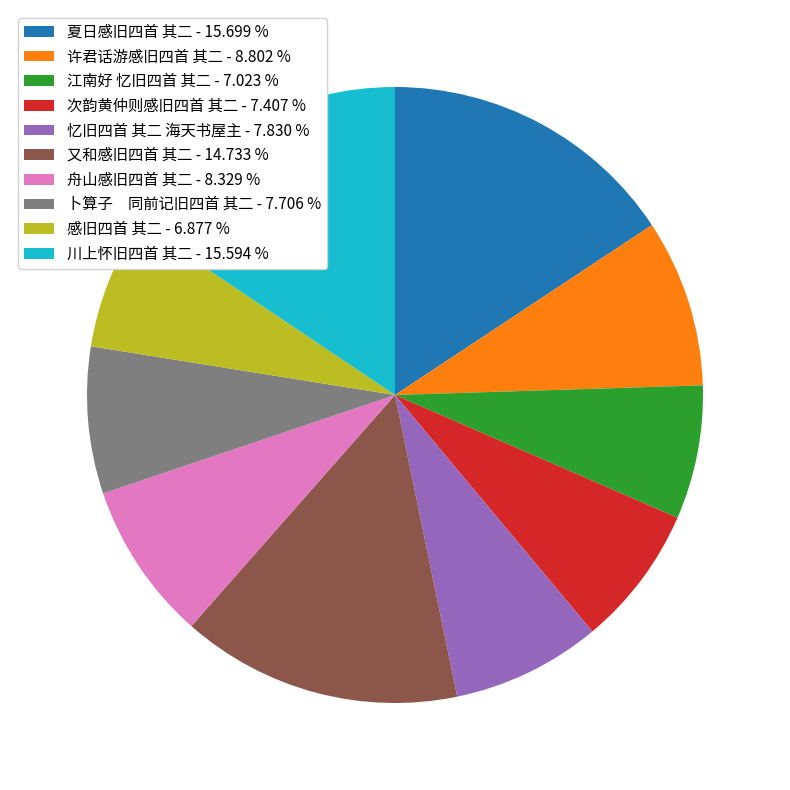

Approximately how many times larger is the value at 川上怀旧四首 其二 compared to 许君话游感旧四首 其二?

1.8